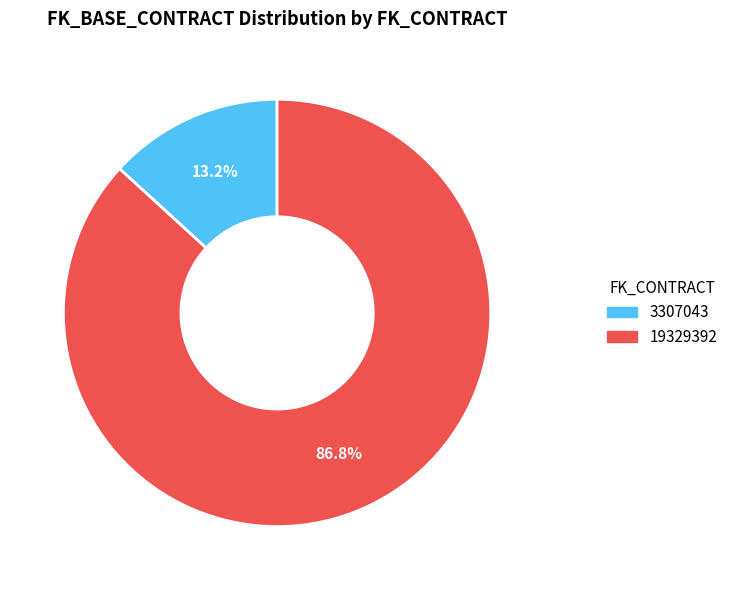

Is it true that 19329392 is 75% of the pie?

False